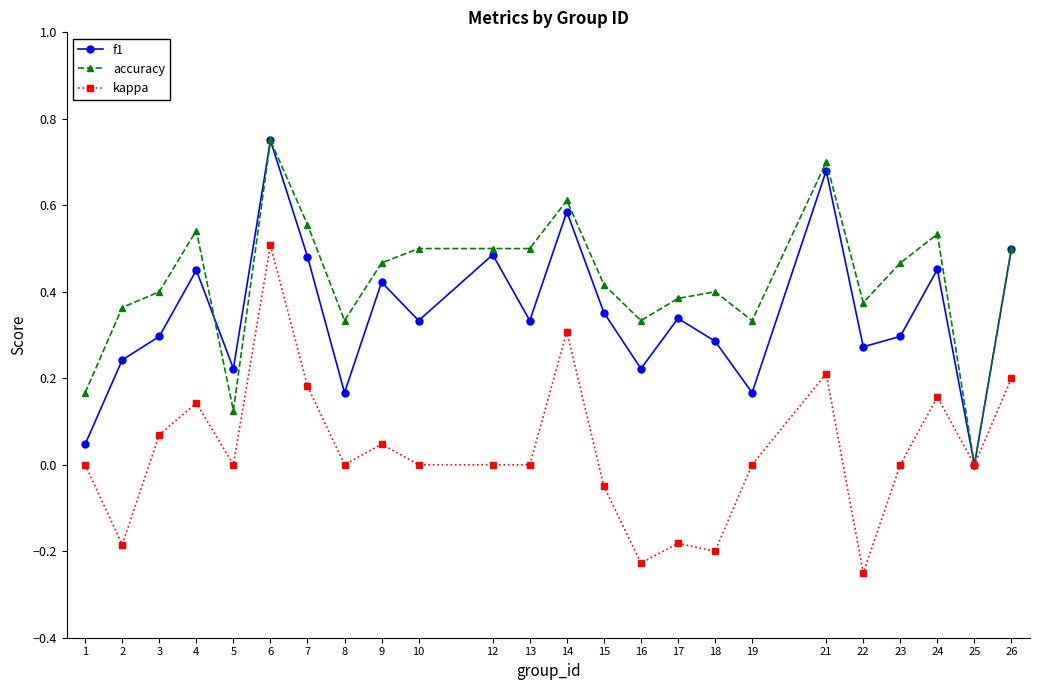

True or false: kappa has a value of 0.1 at 21.

False